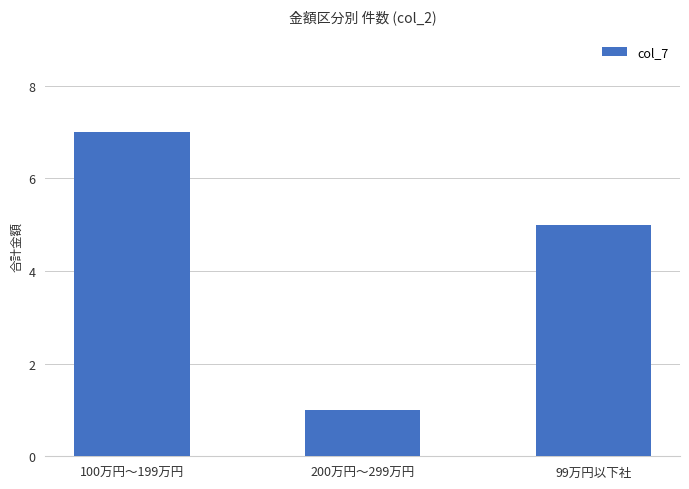

What position from the left is 99万円以下社?

3